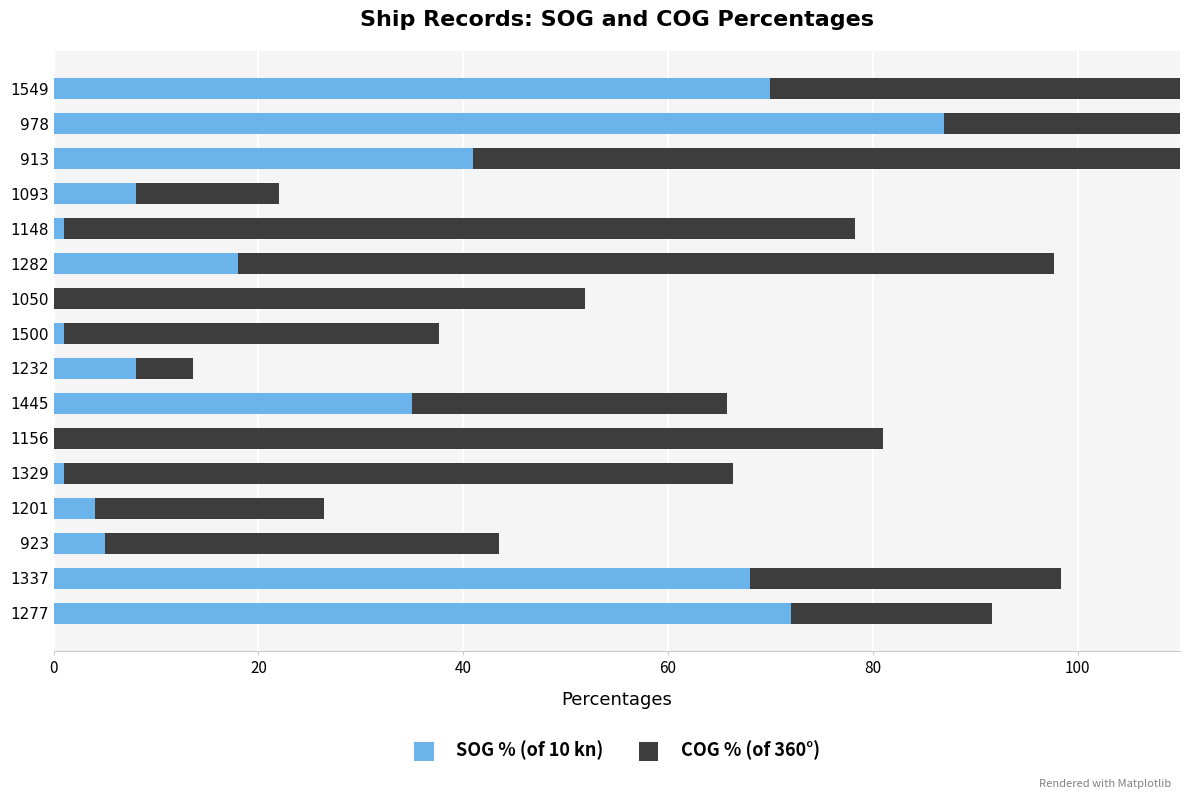

What is the difference between the maximum and second lowest values in the COG % (of 360°) series?

67.0